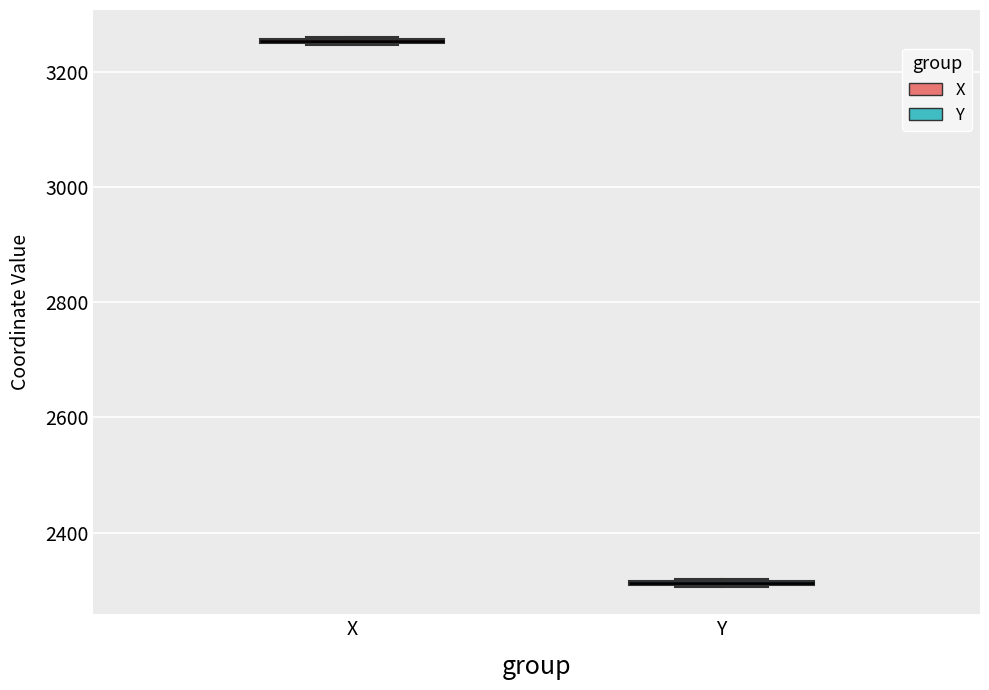

Where is the lower edge of the box for X on the y-axis? The values are not printed on the chart, so give them approximately, as read against the axis.

3240